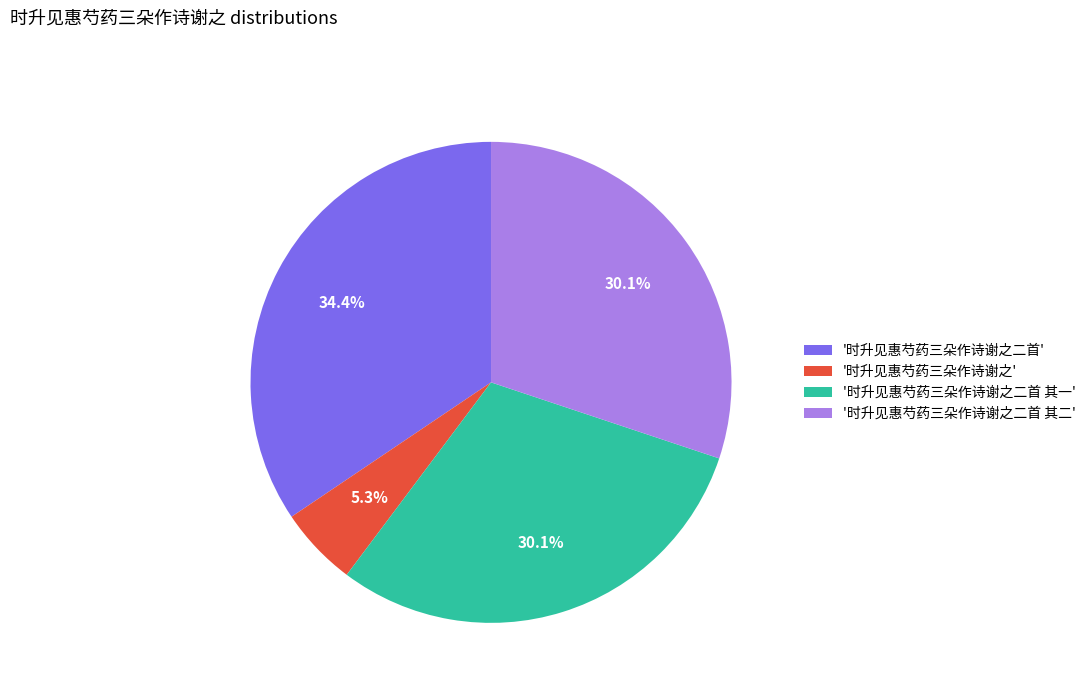

Approximately how many times larger is the value at '时升见惠芍药三朵作诗谢之二首 其二' compared to '时升见惠芍药三朵作诗谢之二首'?

0.9